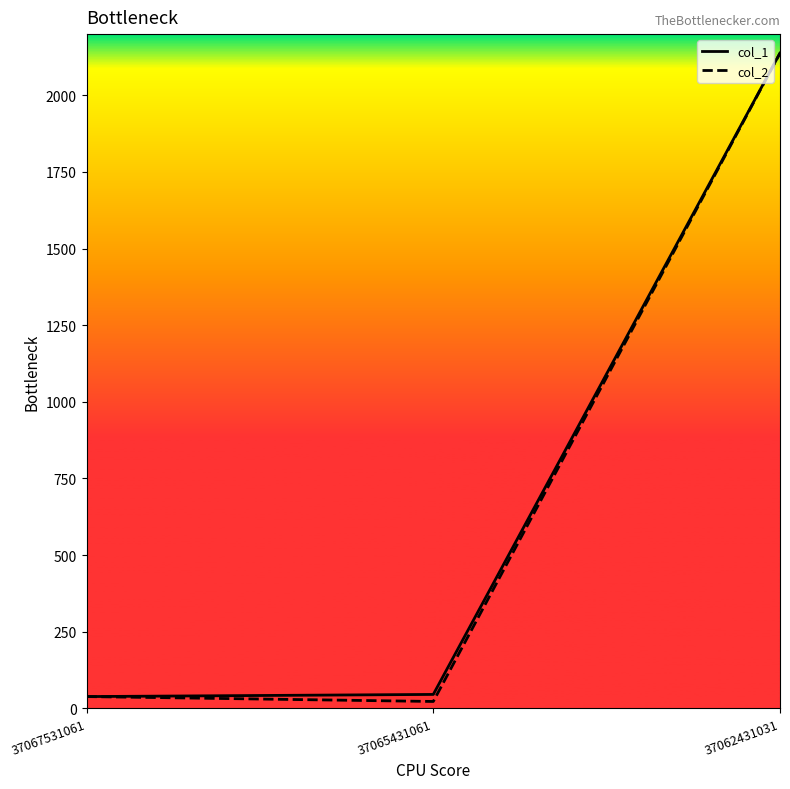

The col_2 series shows 22 at 37065431061. True or false?

True